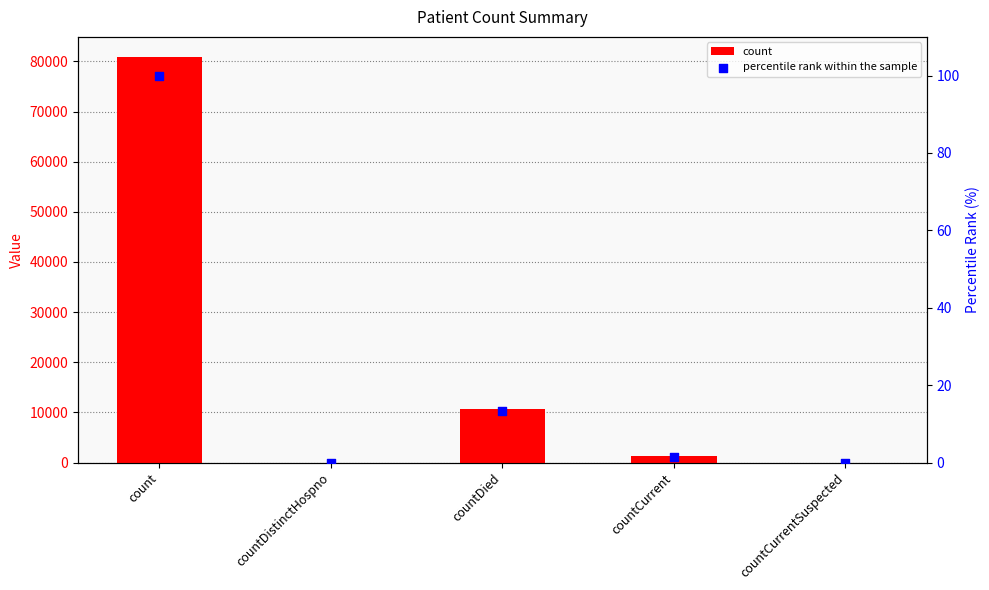

Which series has the widest spread of Y values?

count